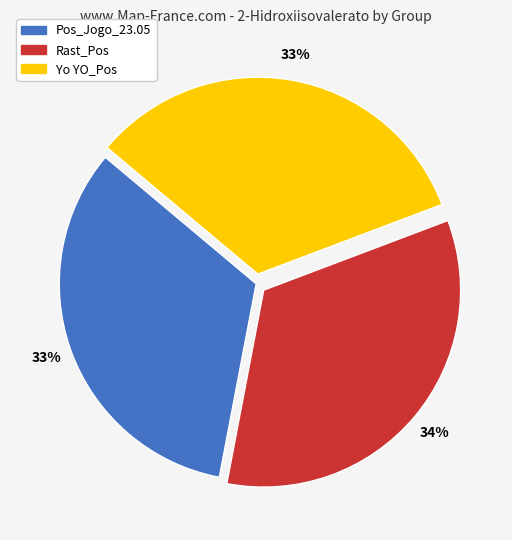

Is Pos_Jogo_23.05 the majority of the pie?

No